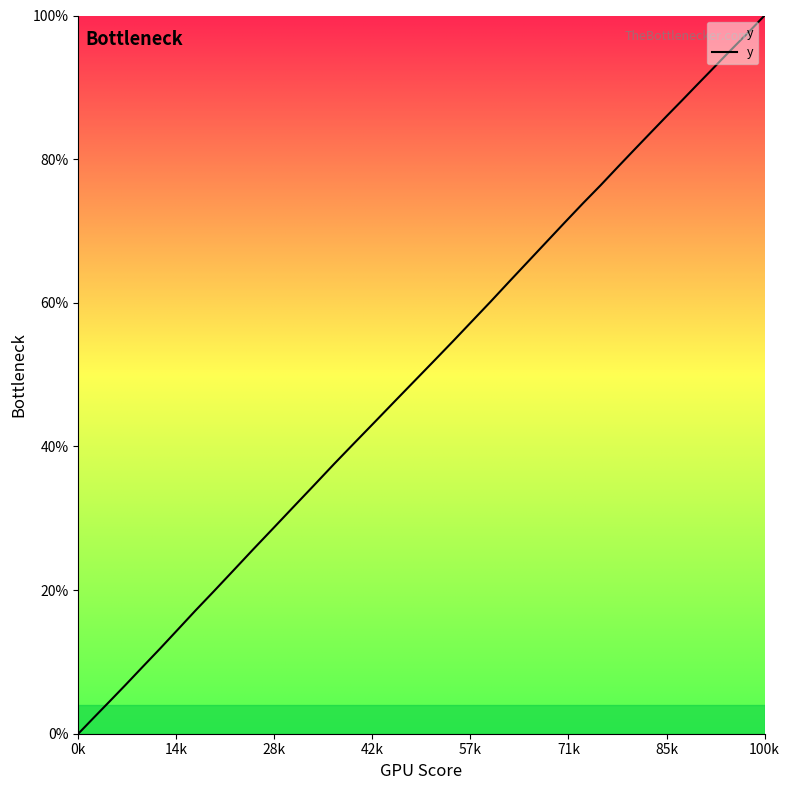

How many distinct data groups are displayed?

1